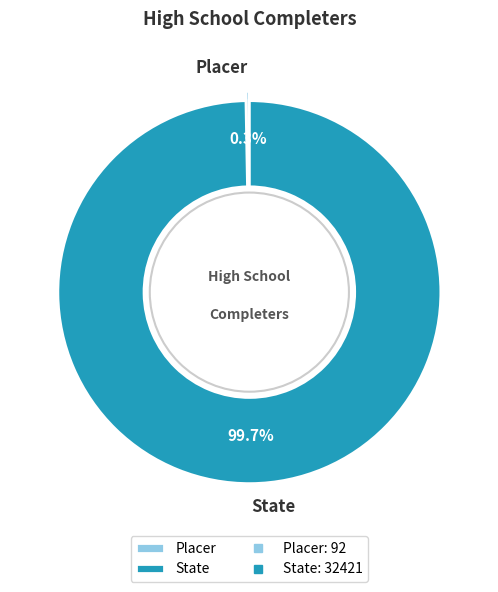

To the nearest percent, what percentage of the pie is State?

100%